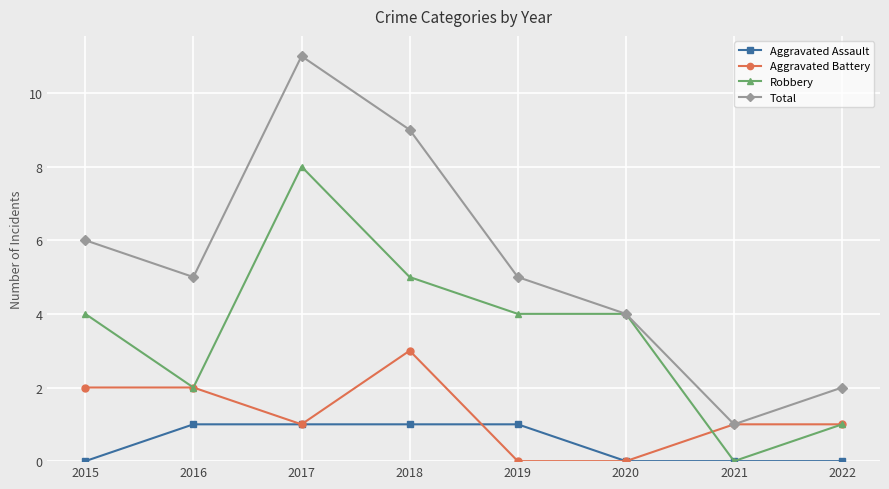

List the series in order of their peak value, highest first.

Total, Robbery, Aggravated Battery, Aggravated Assault